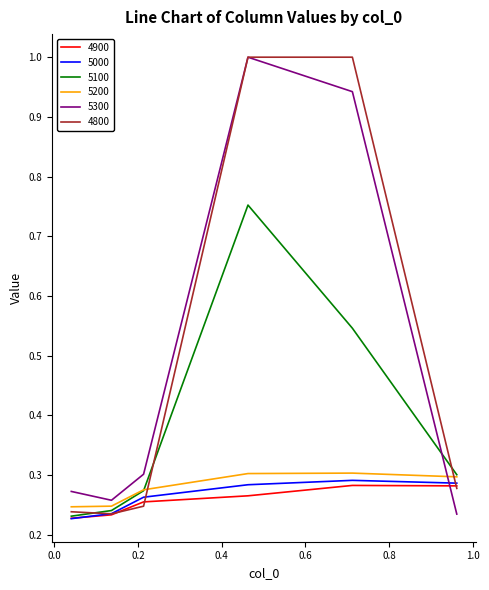

What is the greatest value displayed?

1.0